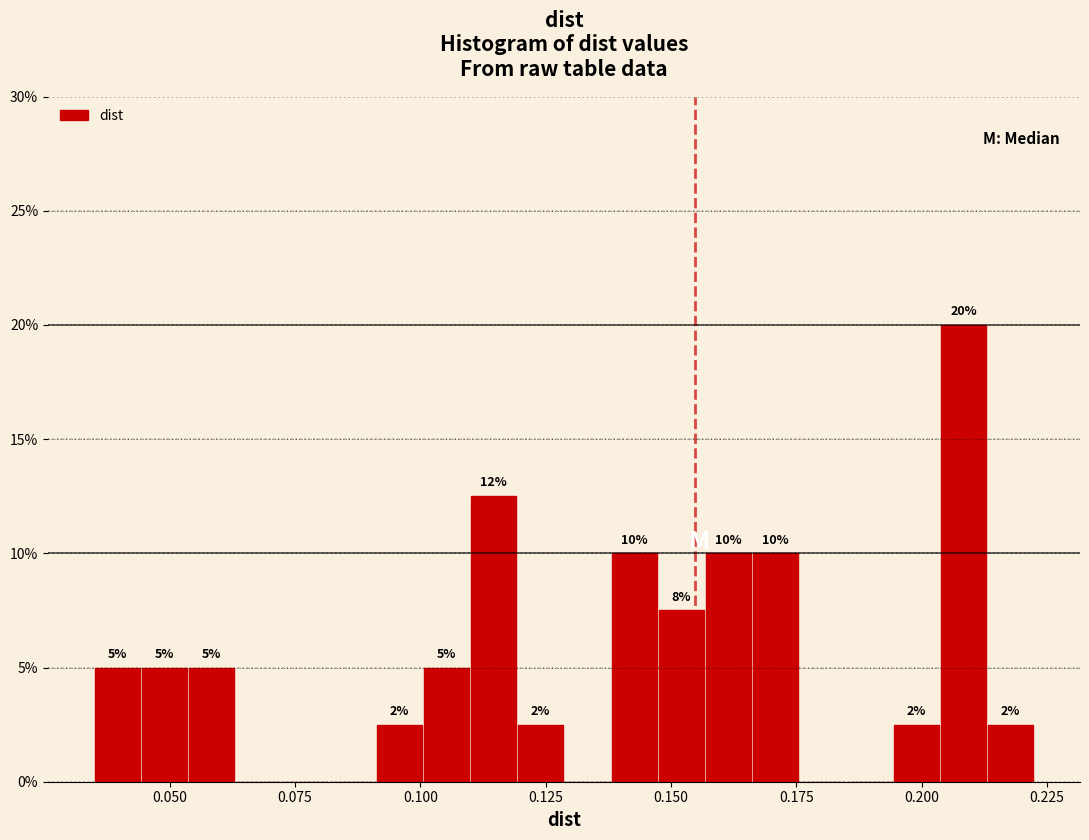

Around what value on the x-axis is the tallest bar? Give the approximate position of its centre, as read against the axis.

0.210